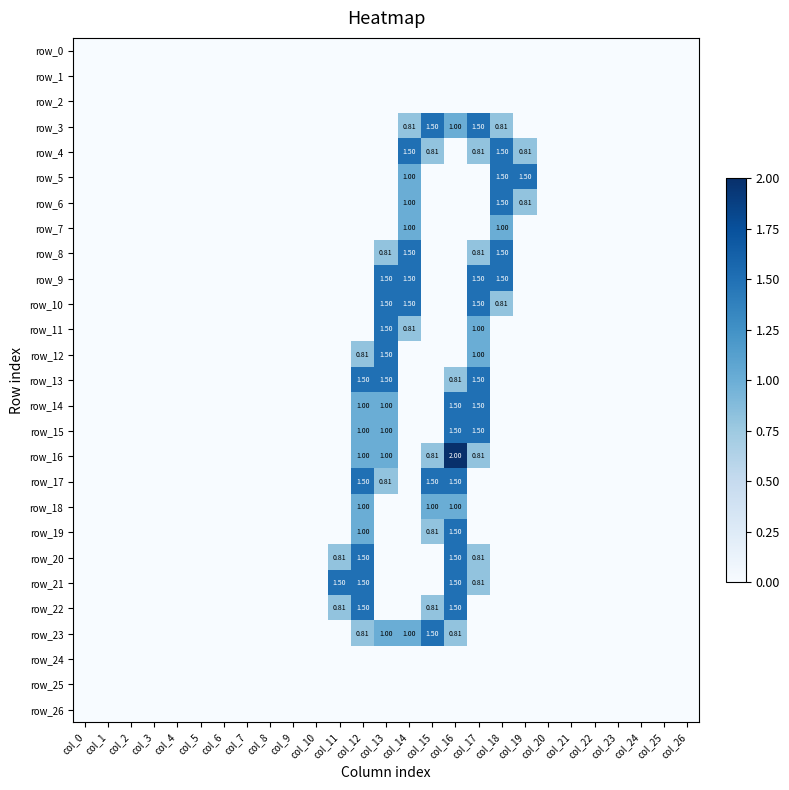

How many series are shown in this chart?

27